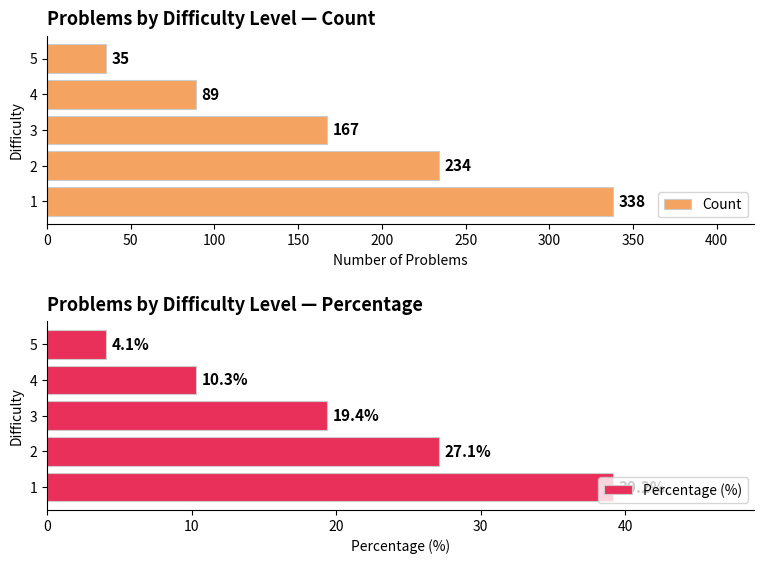

Rank the categories by Count value from highest to lowest.

1, 2, 3, 4, 5